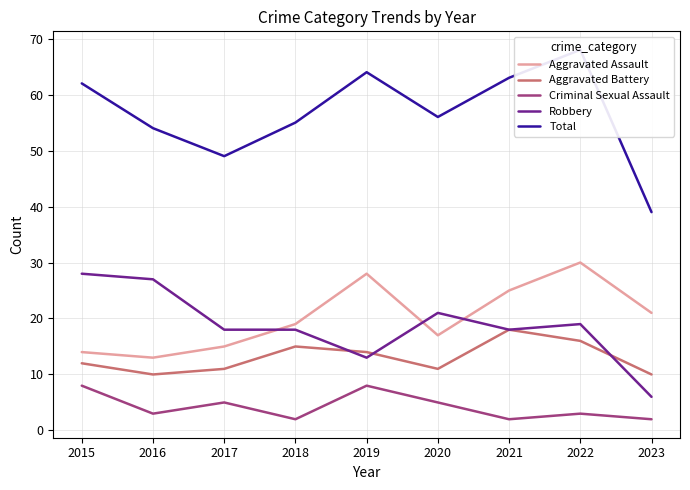

List the labels in order of Aggravated Assault value, smallest first.

2016, 2015, 2017, 2020, 2018, 2023, 2021, 2019, 2022